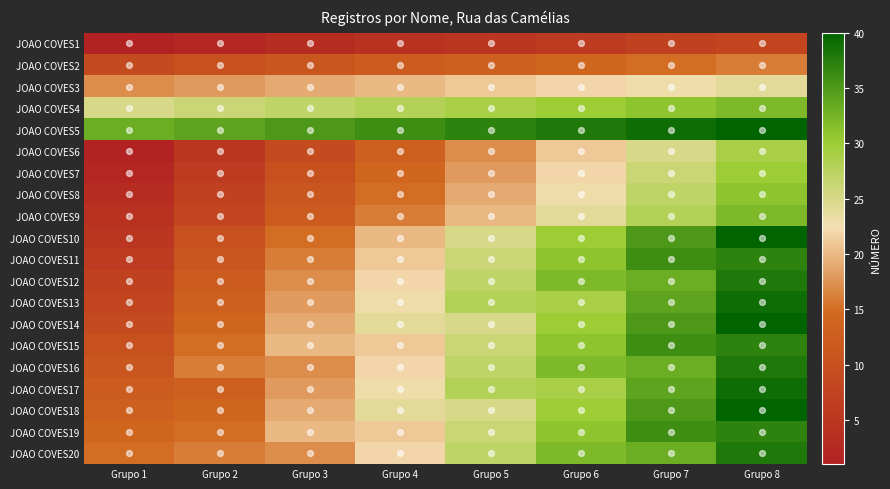

At which category is the sum across all series the highest?

Grupo 8